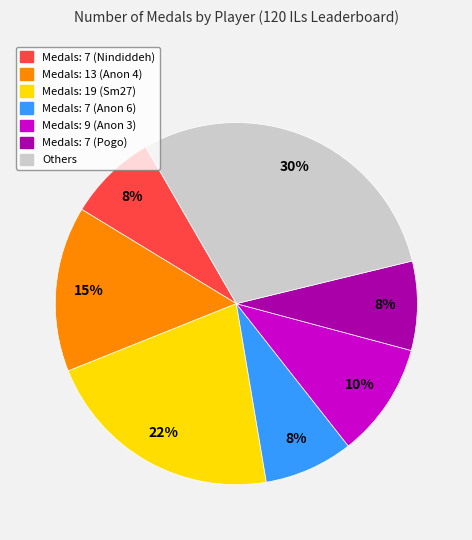

Is there a majority slice in this chart?

No